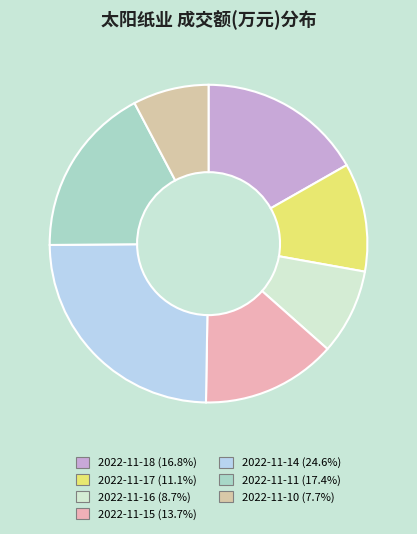

How many slices are in this pie chart?

7